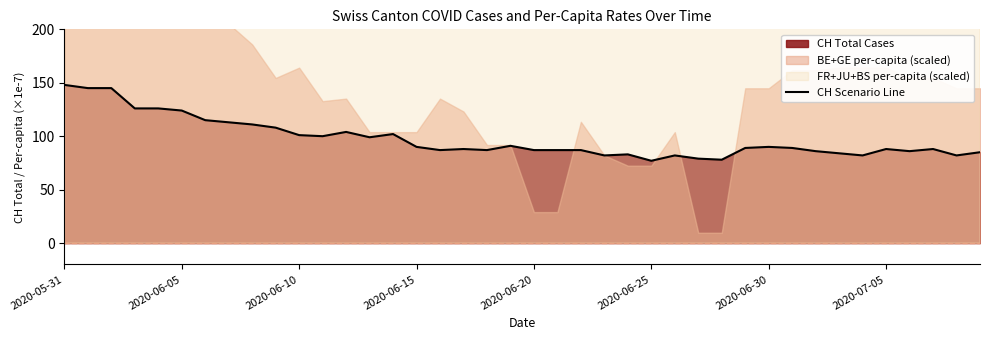

True or false: the data has more than 0 interior local peaks.

True